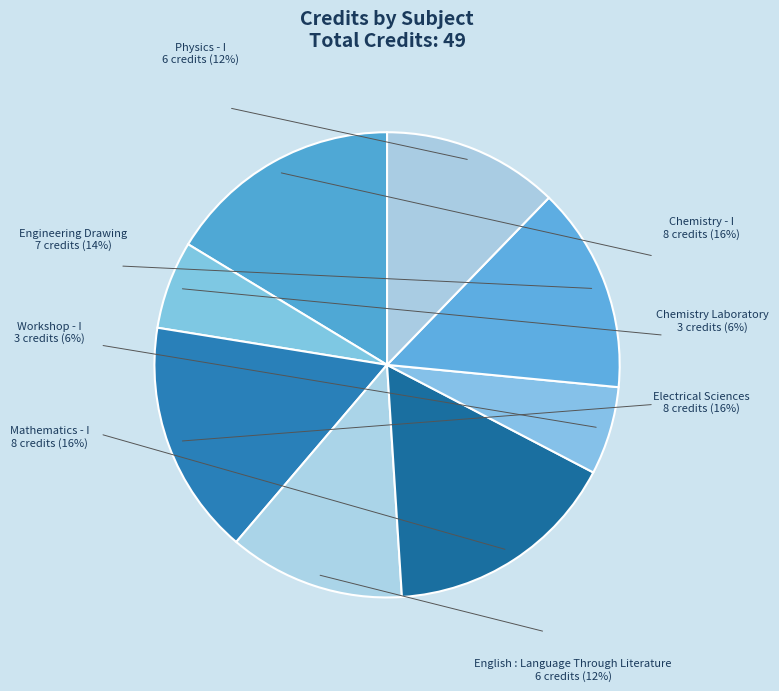

Which category has the biggest portion of the pie?

Chemistry - I